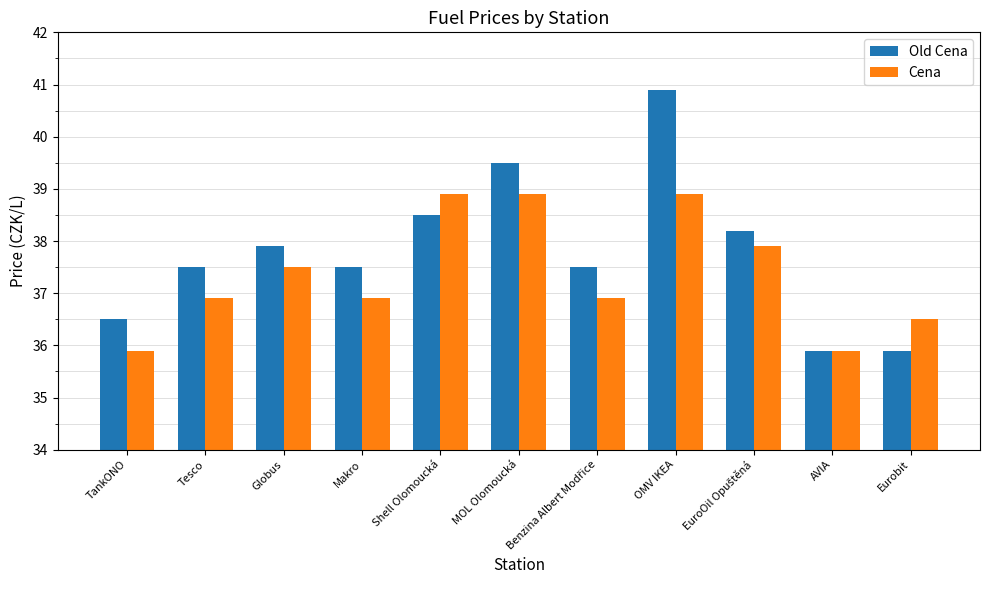

How many groups of bars are there?

11